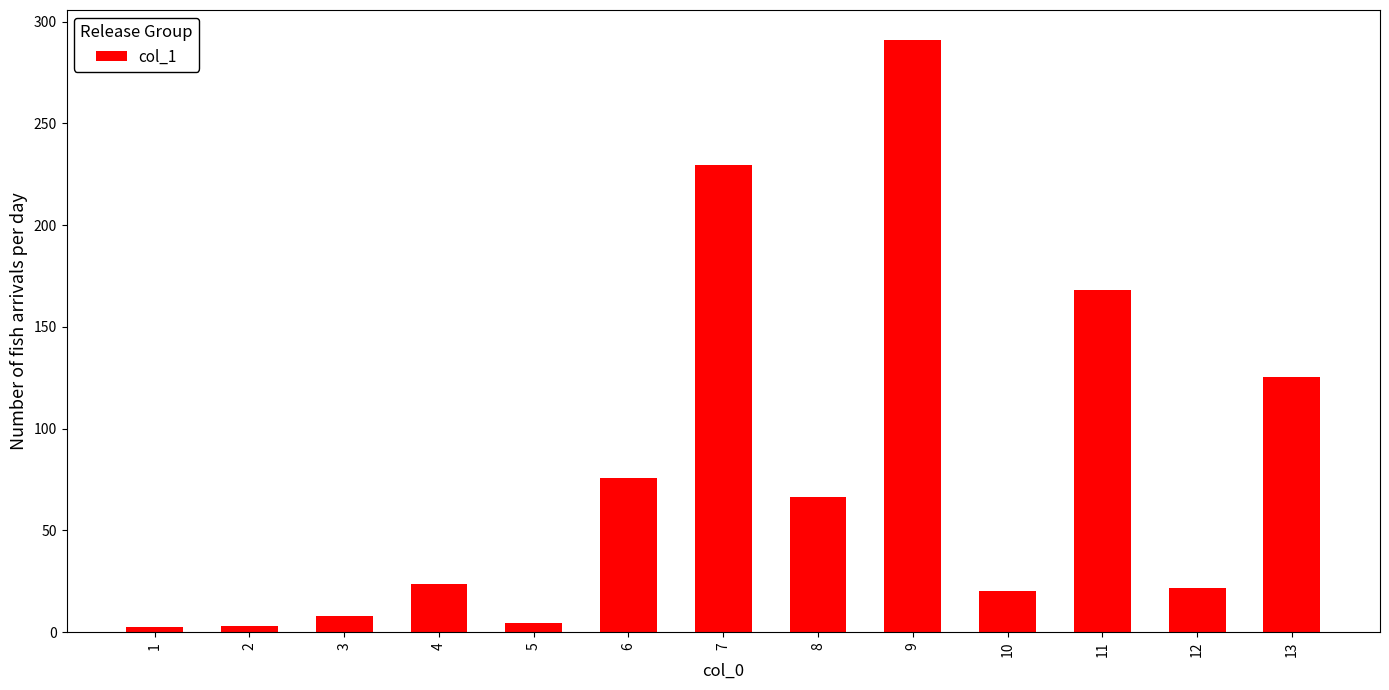

What is the difference between the maximum and minimum values?

288.7